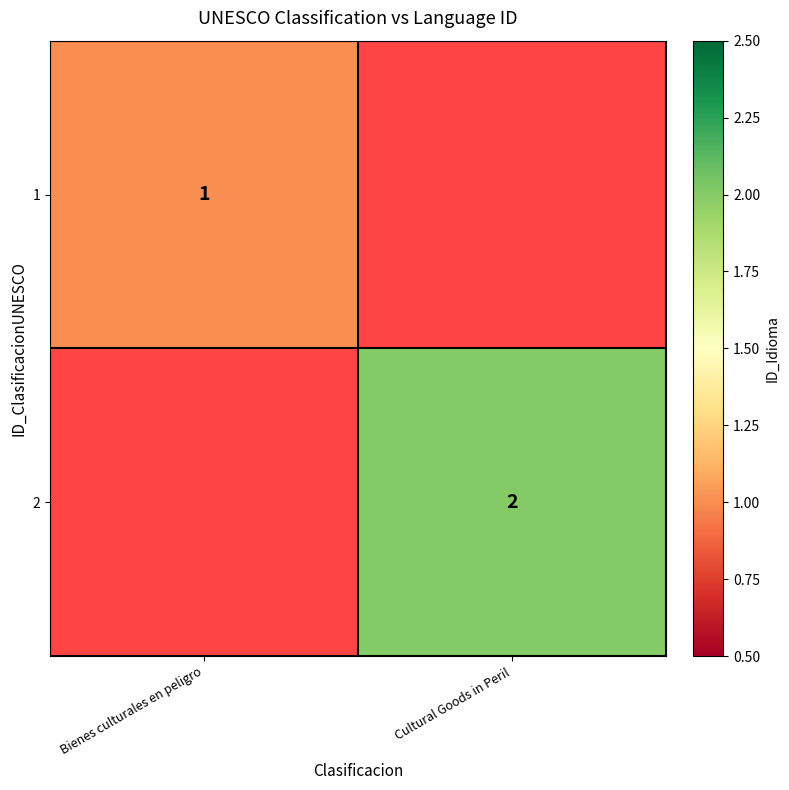

The 2 series shows 2 at Cultural Goods in Peril. True or false?

True